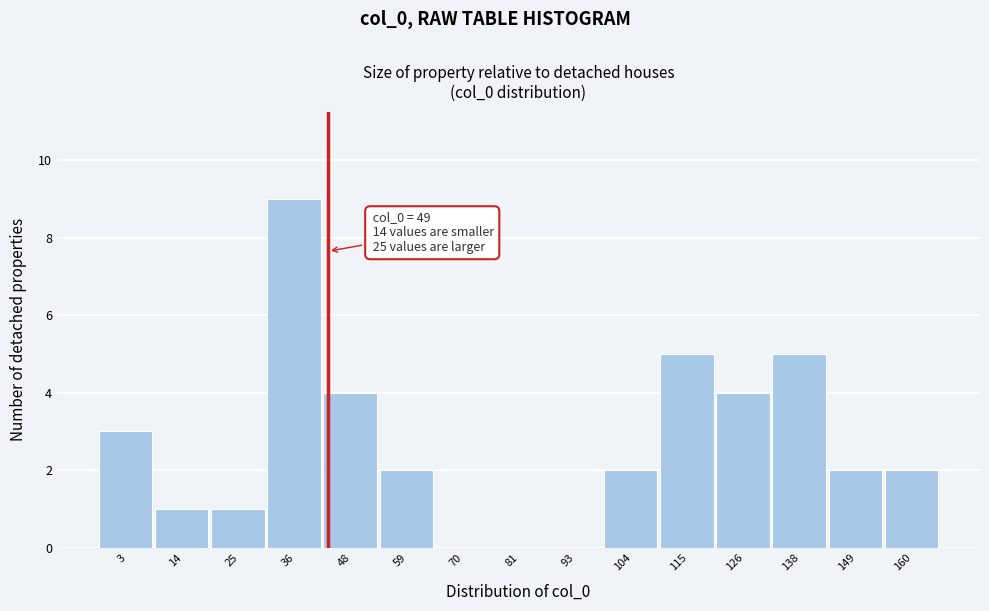

Reading left to right, what are all the values shown in this chart?

3=3	14=1	25=1	36=9	48=4	59=2	70=0	81=0	93=0	104=2	115=5	126=4	138=5	149=2	160=2